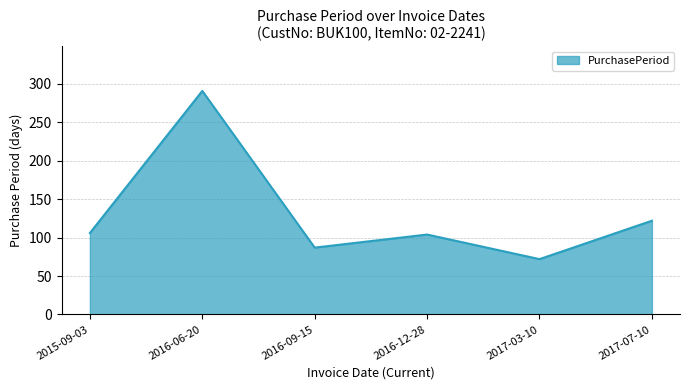

True or false: there are more than 1 points higher than both neighbors.

True